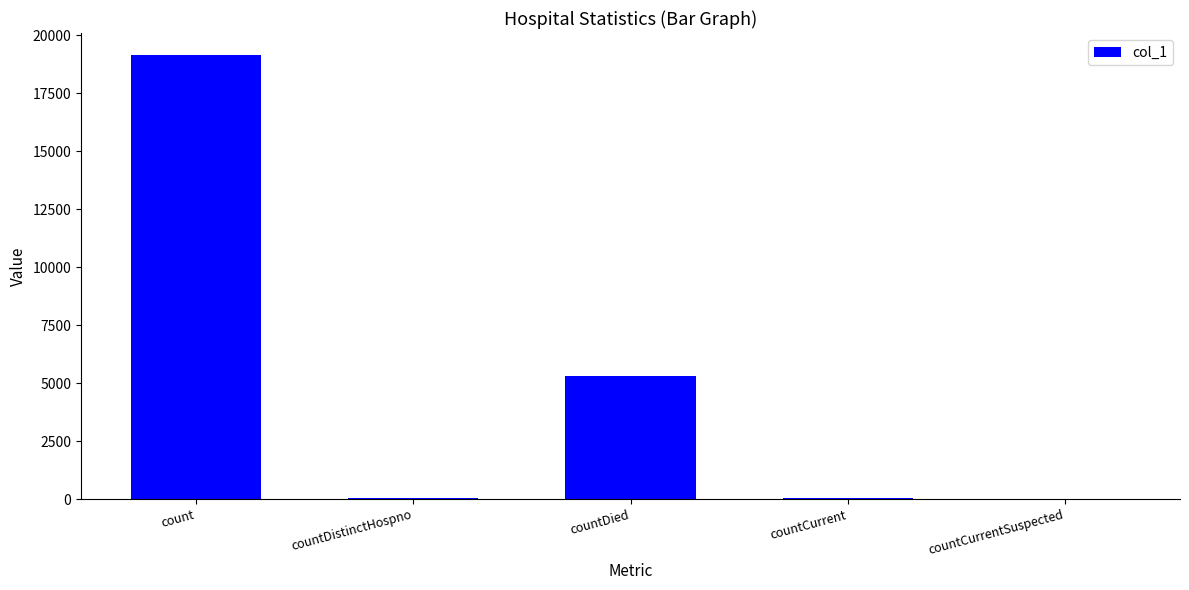

At which category does the chart reach its peak across all series?

count